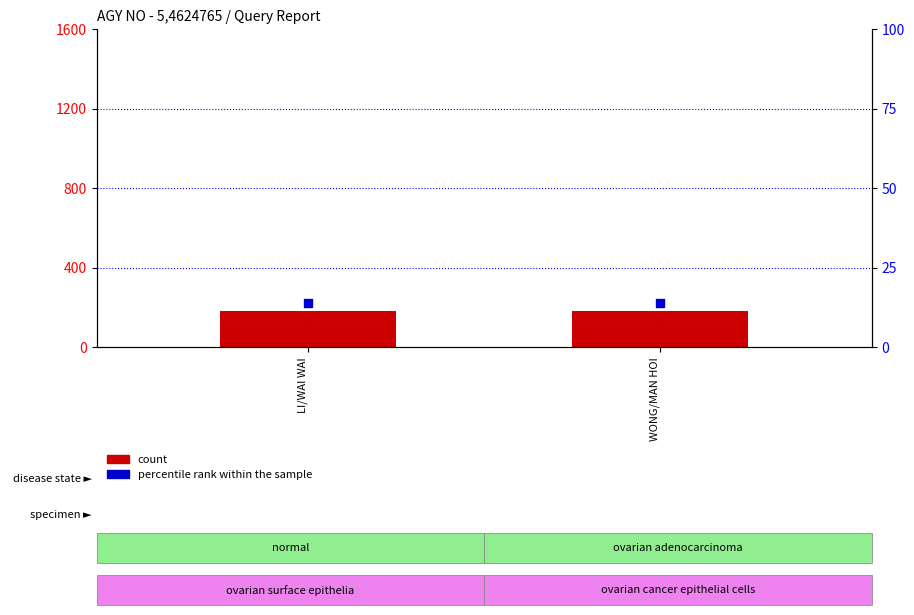

What are all the series names shown in the legend?

count, percentile rank within the sample